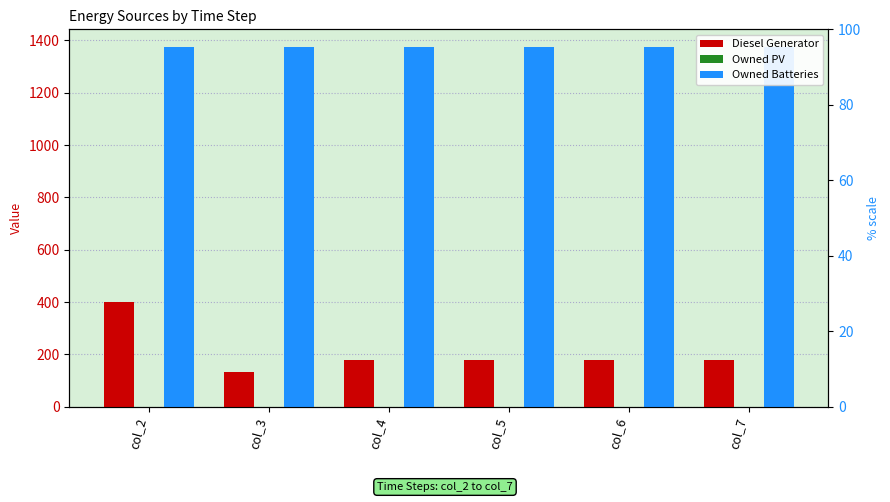

Reading left to right, list all the values displayed in this chart.

Diesel Generator: col_2=400	col_3=133	col_4=177	col_5=177	col_6=177	col_7=177
Owned PV: col_2=0	col_3=0	col_4=0	col_5=0	col_6=0	col_7=0
Owned Batteries: col_2=1374	col_3=1374	col_4=1374	col_5=1374	col_6=1374	col_7=1374